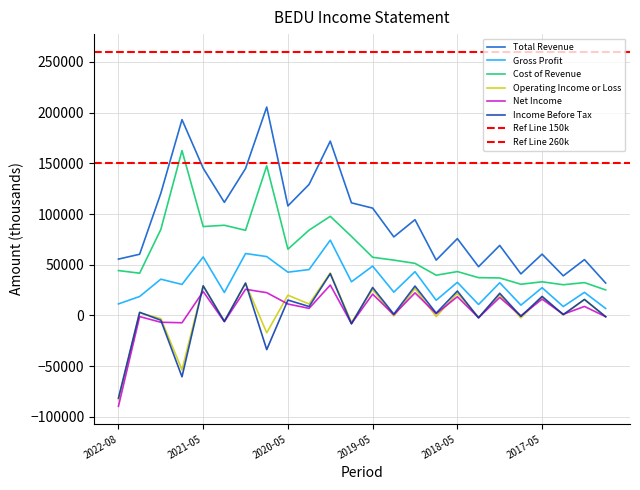

Reading left to right, extract all data points from this chart.

Total Revenue: 55500	60300	120400	193100	145200	111500	144900	205500	108000	129200	171900	111000	105800	77400	94400	54500	75700	48000	69000	40900	60400	39000	55000	31900
Gross Profit: 11300	18600	35700	30500	57600	22600	61000	58000	42600	45200	74200	33100	48600	22900	43100	14900	32600	10700	32200	10100	27300	8700	22700	6800
Cost of Revenue: 44200	41600	84700	162600	87600	88900	83900	147500	65300	84100	97700	77900	57300	54500	51300	39600	43200	37200	36900	30700	33100	30200	32300	25100
Operating Income or Loss: -83100	2600	-3200	-53700	29300	-5600	31500	-17200	19900	11200	41800	-6900	25500	-600	26500	-1200	21800	-1800	20300	-2500	18100	300	15600	-1400
Net Income: -89700	-1200	-6800	-7300	23500	-6200	25700	22400	11200	6900	29900	-8100	20900	600	22200	1600	18400	-2300	17700	-500	16000	1100	8800	-1300
Income Before Tax: -81600	3000	-4800	-60600	29100	-6000	31900	-33800	15100	8700	41100	-8400	27500	1200	28900	2200	24000	-2500	21800	-1000	18700	800	15700	-1300